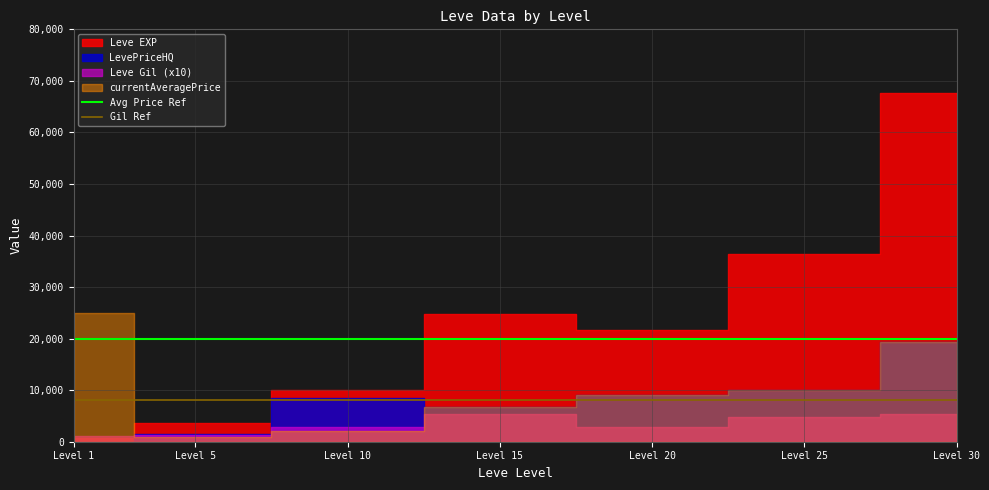

What is the value of the Avg Price Ref point at the 1st from the left?

20000